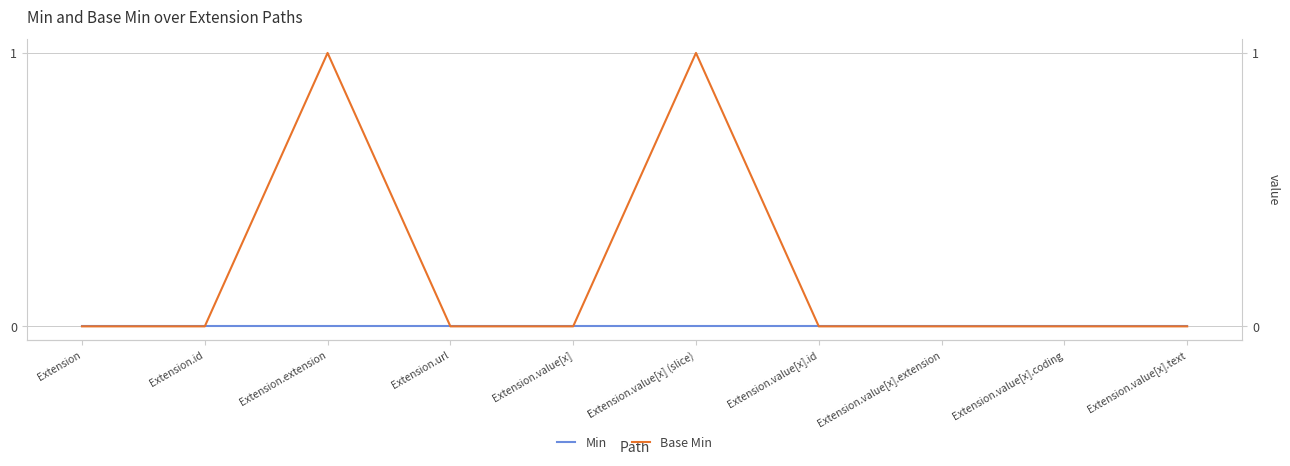

Count the Base Min values in the range 0 to 1.

10